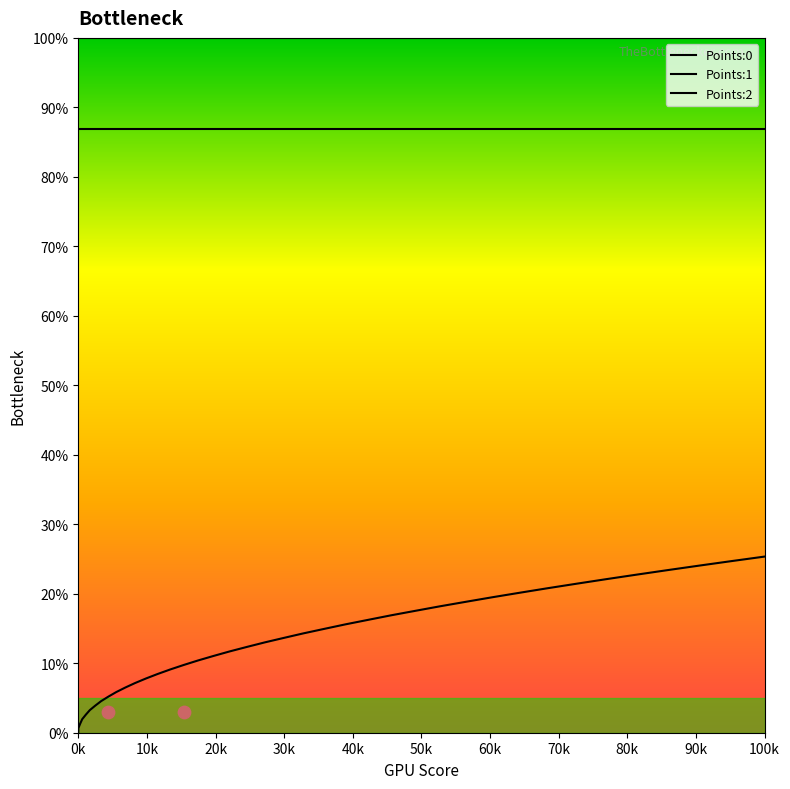

Which series has the largest total across all categories?

Points:1